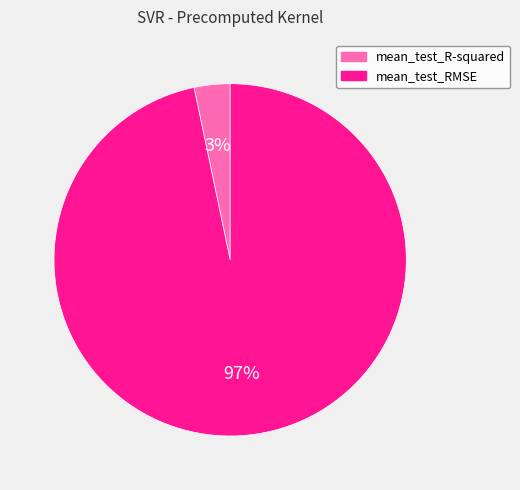

Between mean_test_R-squared and mean_test_RMSE, which is larger?

mean_test_RMSE